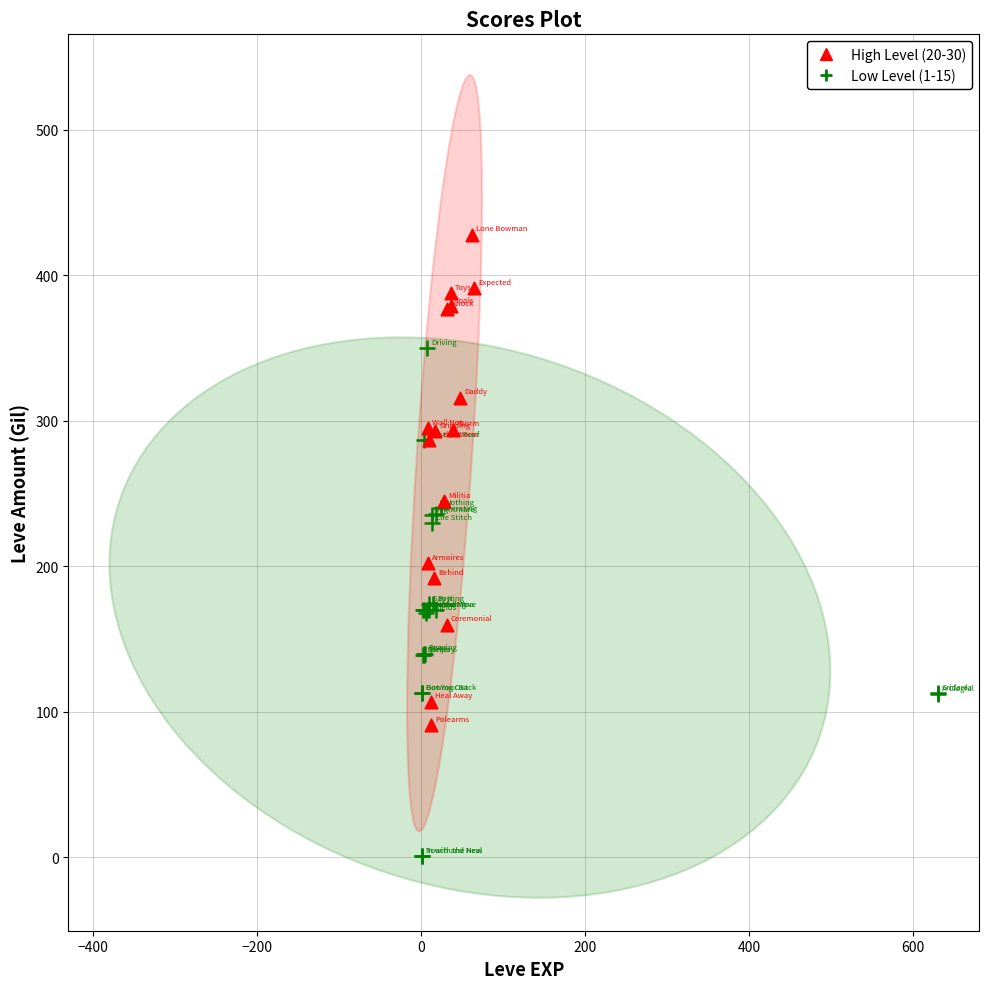

Which series contains the lowest Y value?

Low Level (1-15)